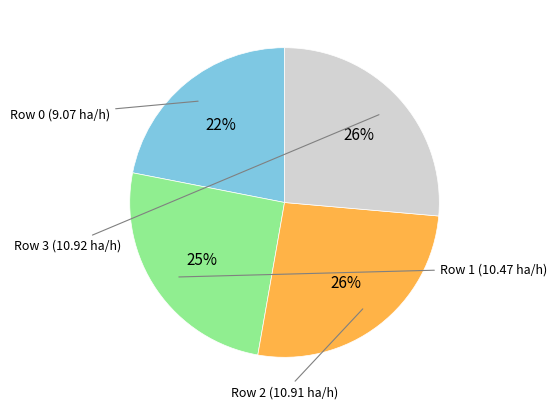

Is there a majority slice in this chart?

No